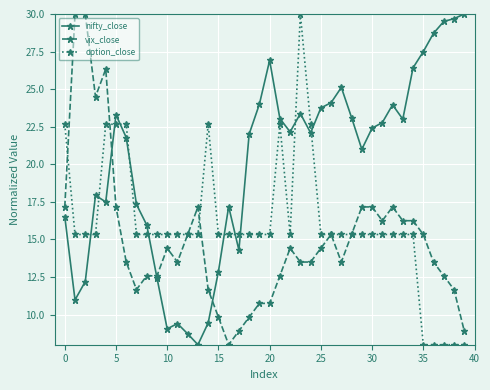

What is the greatest value displayed?

30.0